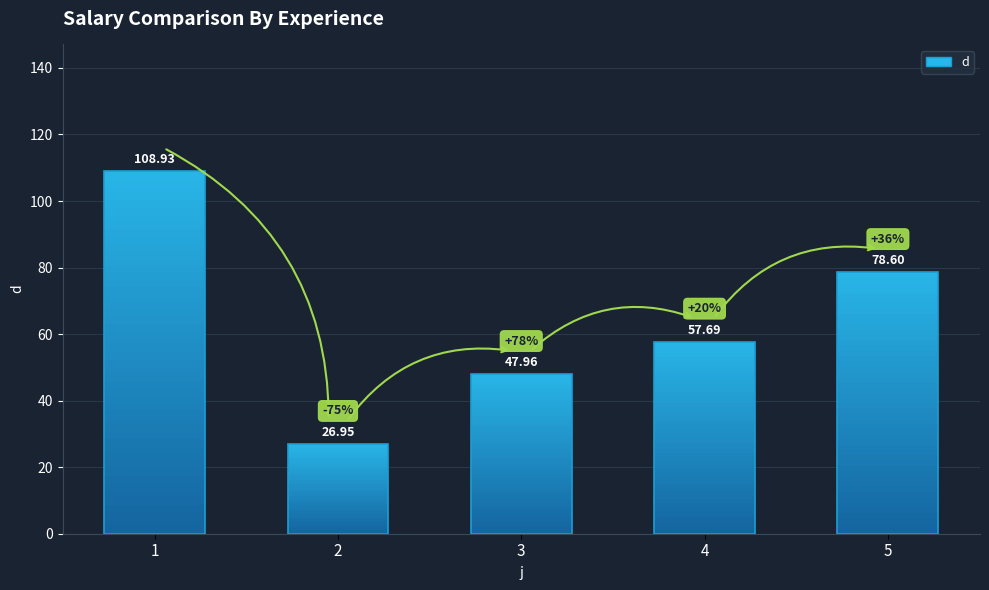

List the labels in order of value, smallest first.

2, 3, 4, 5, 1